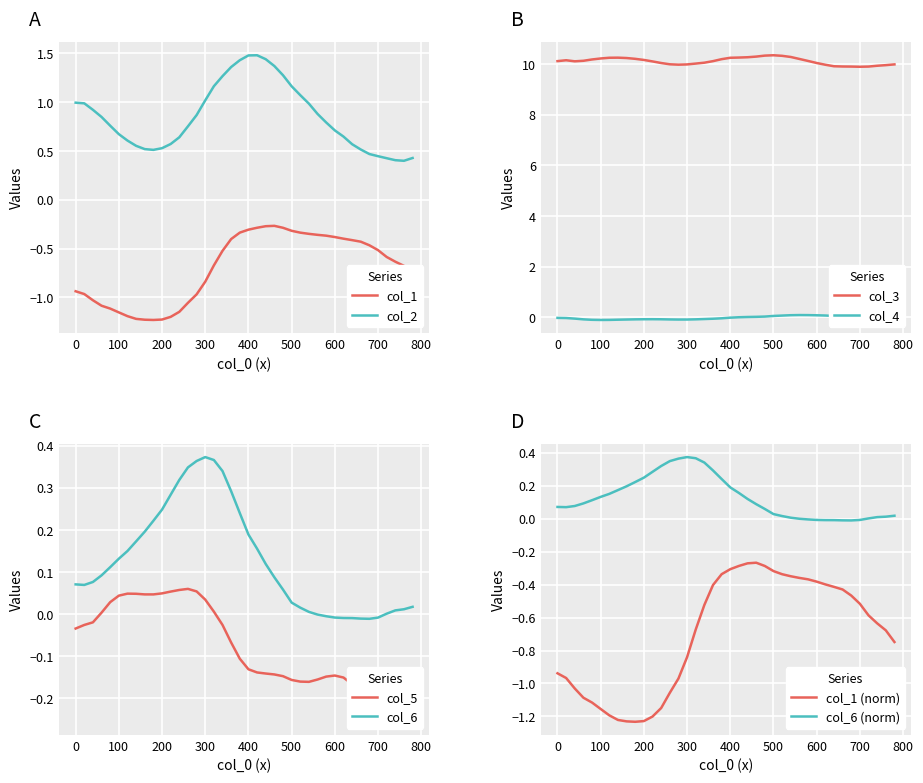

True or false: col_1 and col_6 cross at least once.

False